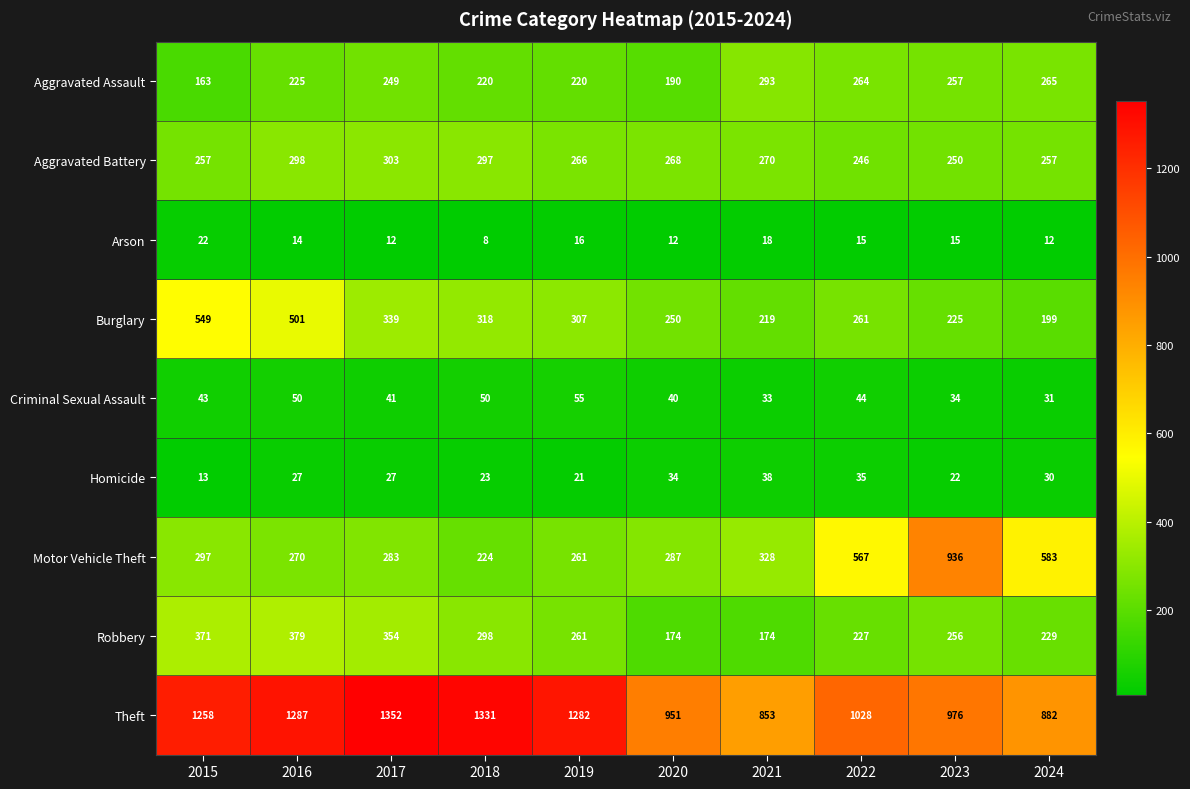

Which series changed the most between 2021 and 2022?

Motor Vehicle Theft